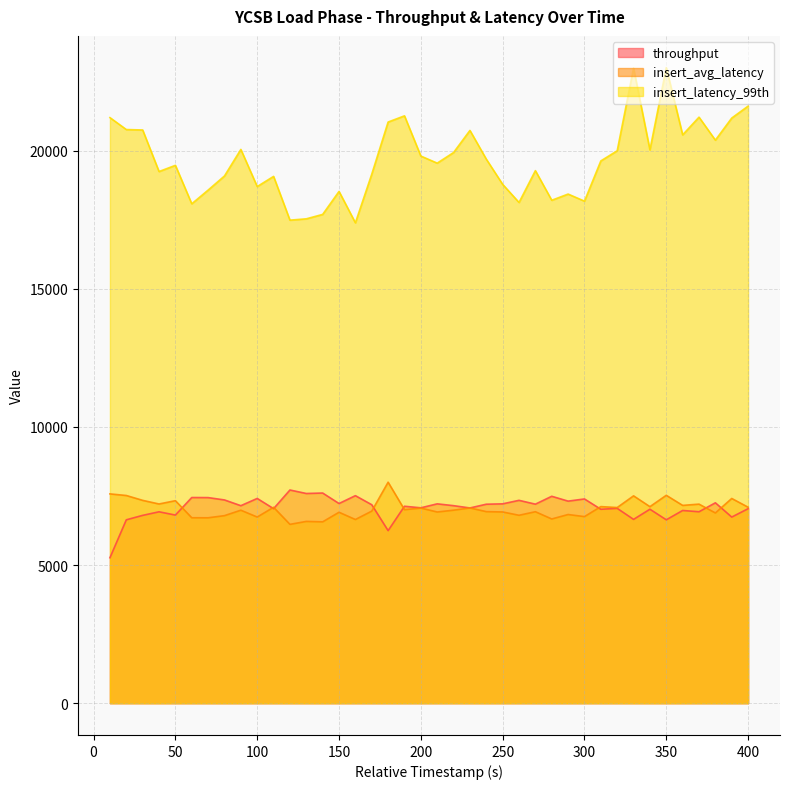

The value of insert_latency_99th at 100 is 18703.0. True or false?

True